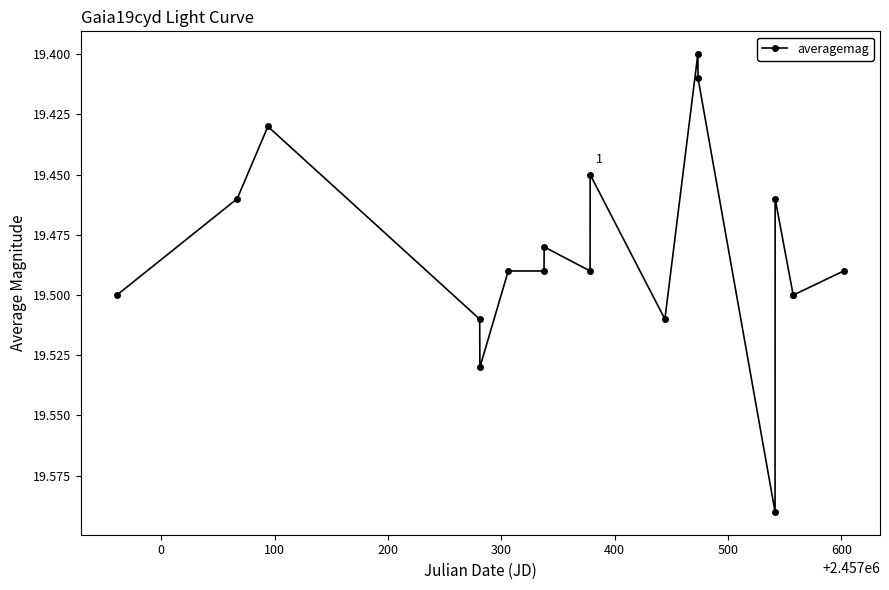

True or false: there are more than 0 points higher than both neighbors.

True